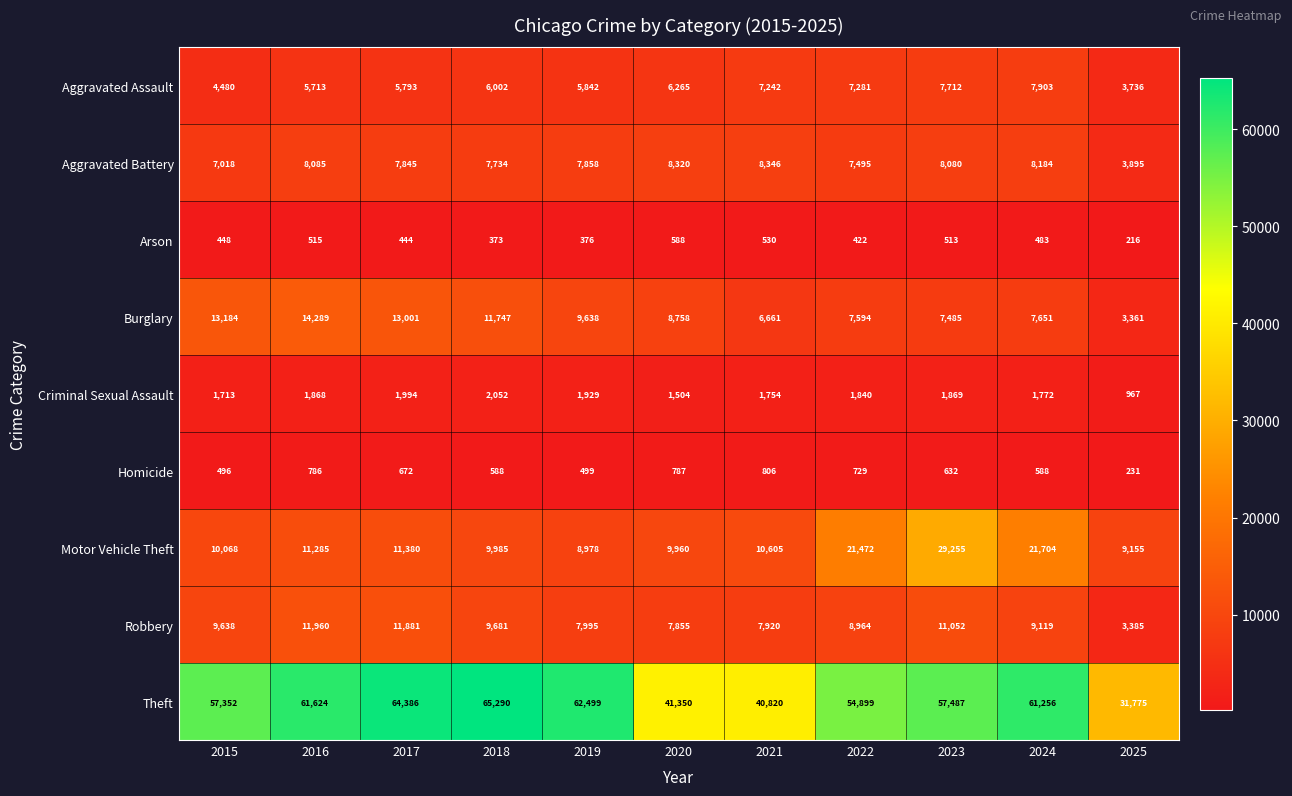

At how many categories does at least one series exceed 59892?

5